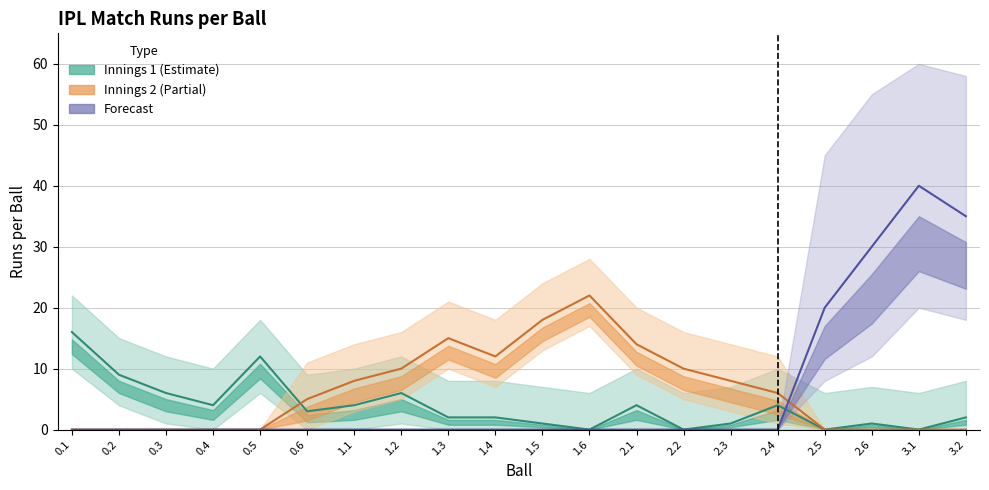

At 1.1, list the series in order from largest to smallest.

Innings 2 Runs, Innings 1 Runs, Forecast Runs